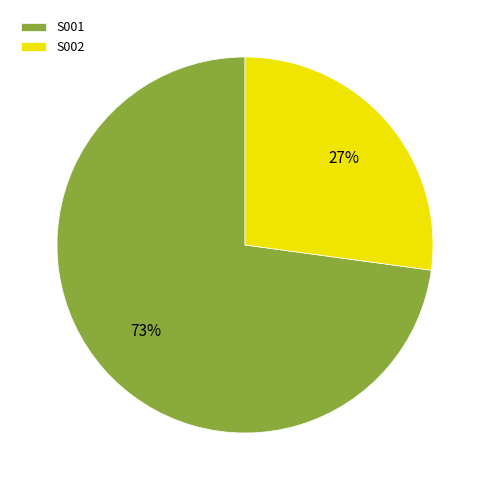

True or false: S002 accounts for 27% of the total.

True